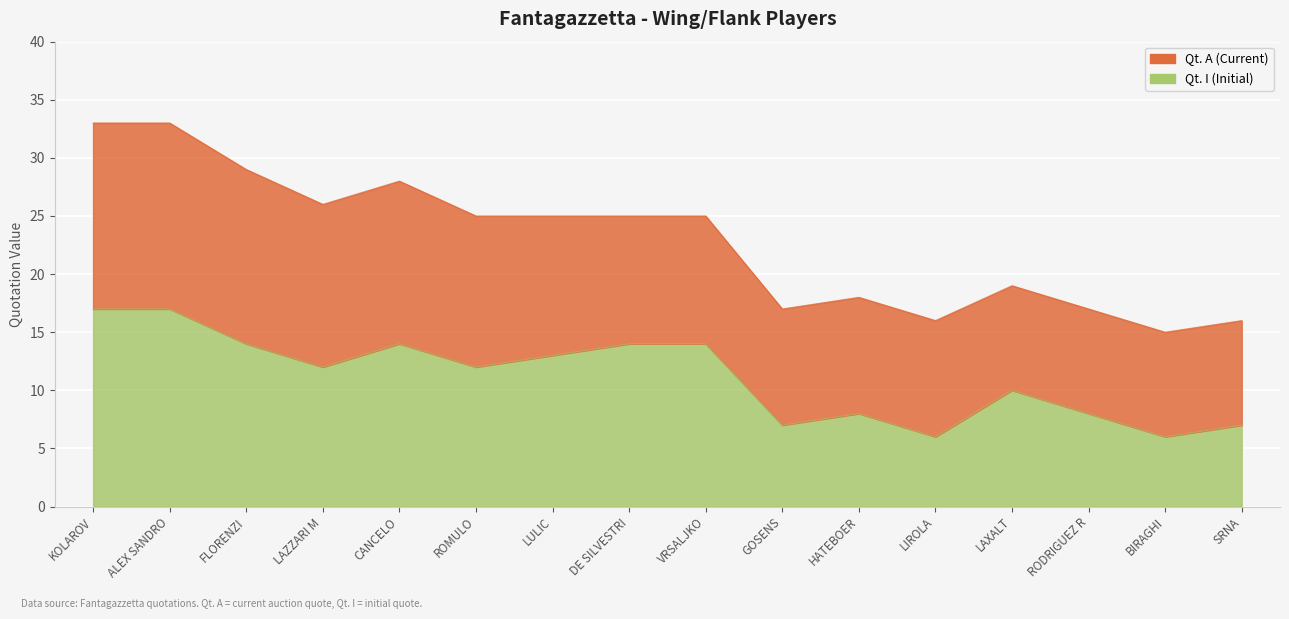

What is the change in value from KOLAROV to SRNA?

-10